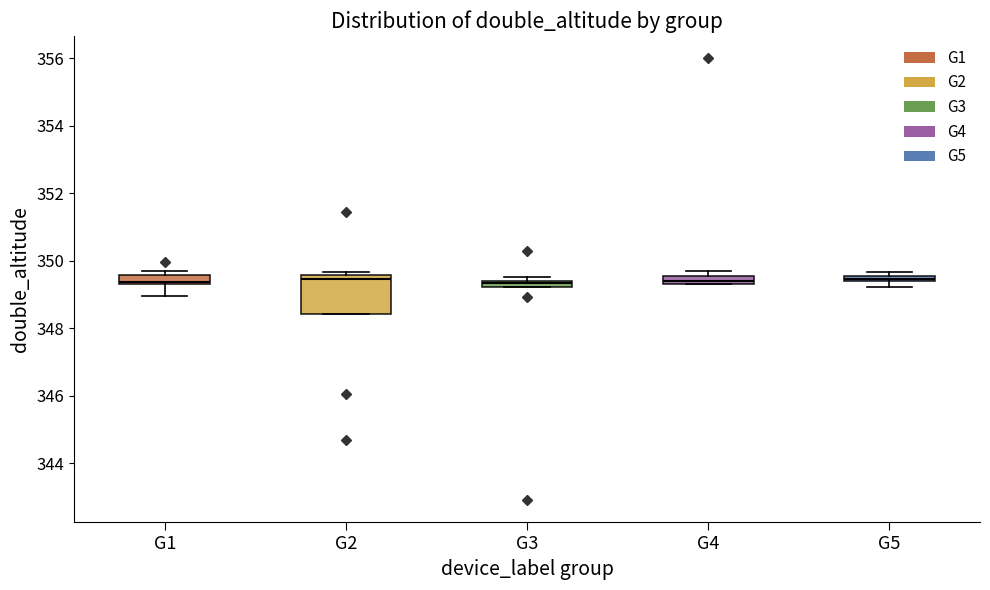

Comparing the boxes themselves (not the whiskers), which one is the tallest?

G2